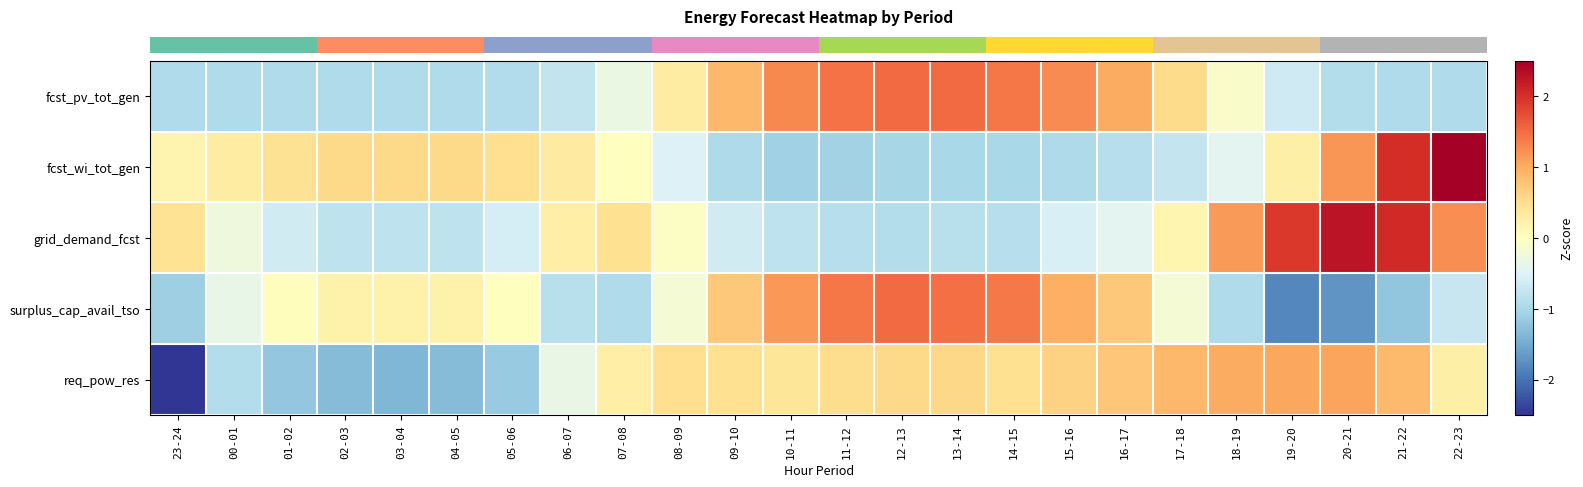

What is the maximum value shown in the chart?

2.8